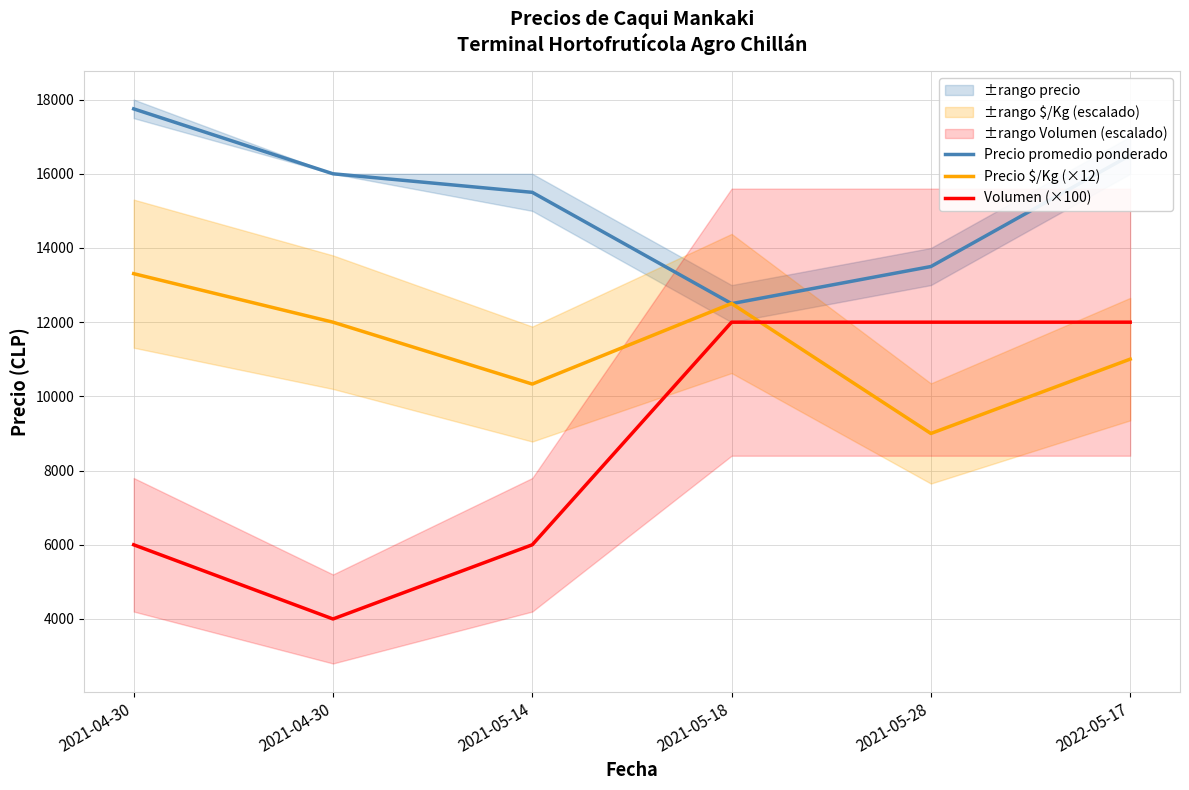

True or false: Precio $/Kg (×12) has a value of 17227 at 2022-05-17.

False